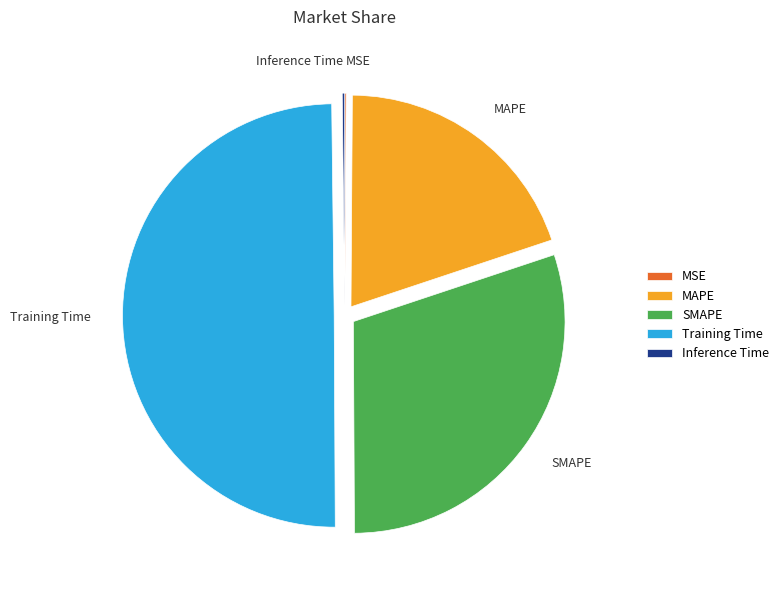

Which category has the biggest portion of the pie?

Training Time